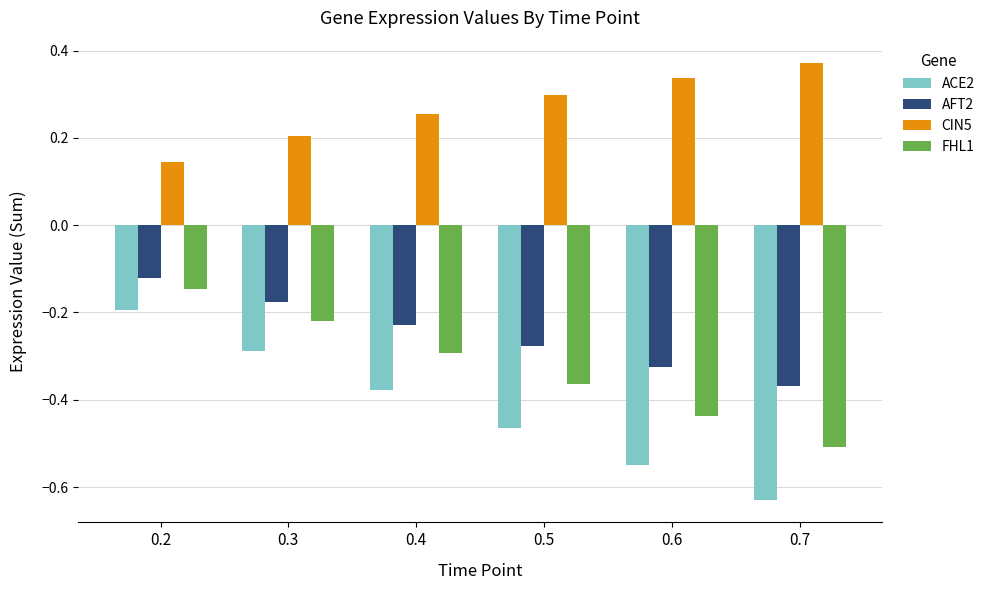

Which series has the largest range (max minus min)?

ACE2